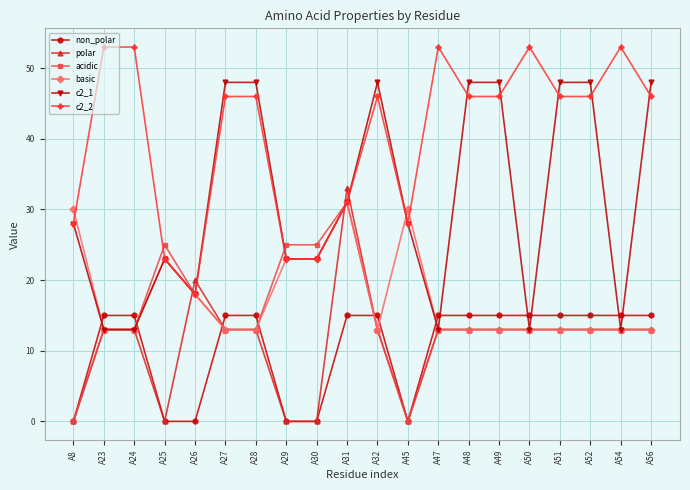

What is the highest value of the c2_1 series?

48